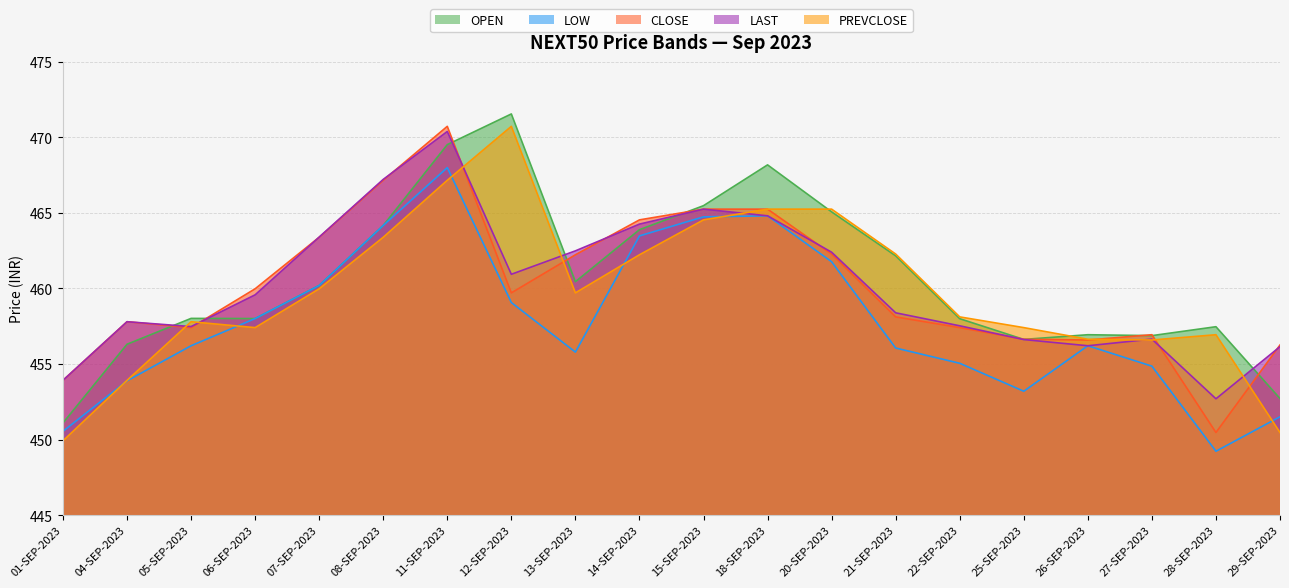

Is it true that LOW equals 264.9 at 15-SEP-2023?

False